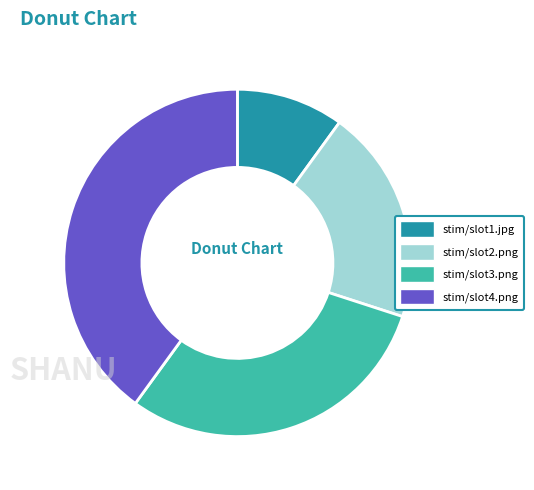

What is the largest slice in the pie chart?

stim/slot4.png